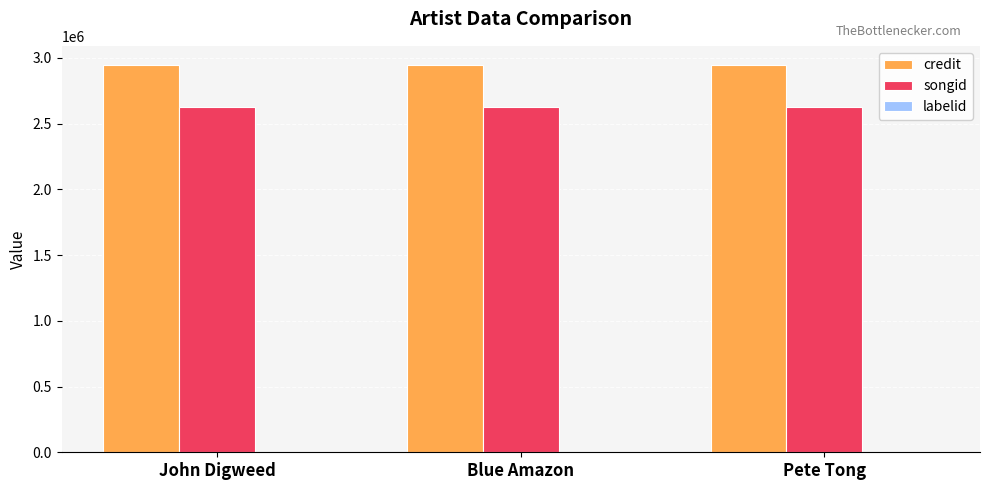

What is the sum of all songid values?

7867554